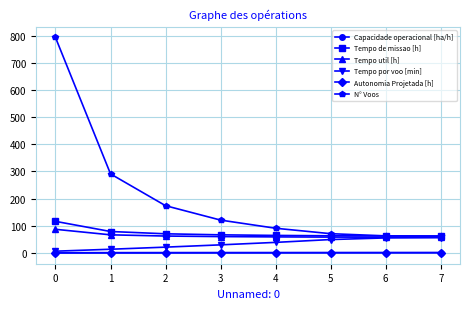

What is the maximum value for N° Voos?

793.0